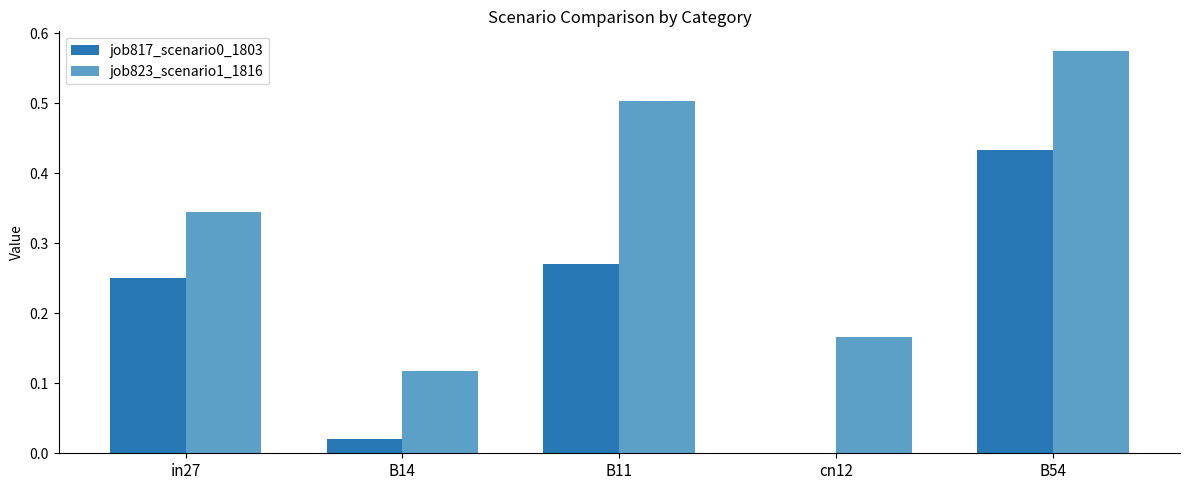

The job817_scenario0_1803 series shows 0.0 at cn12. True or false?

True